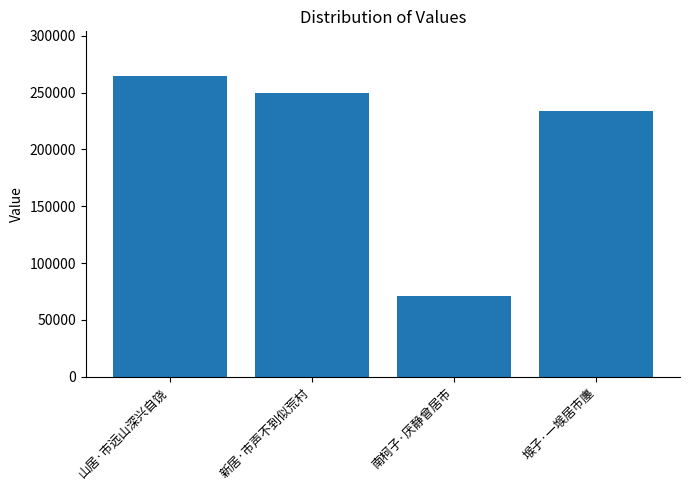

How many bars are there in total?

4